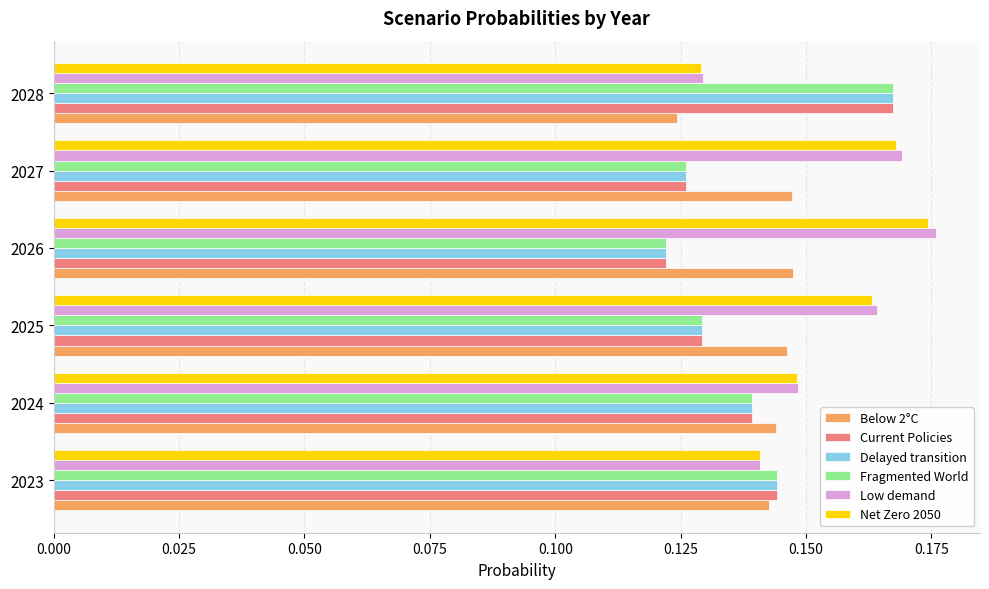

The value of Low demand at 2028 is 0.2. True or false?

False